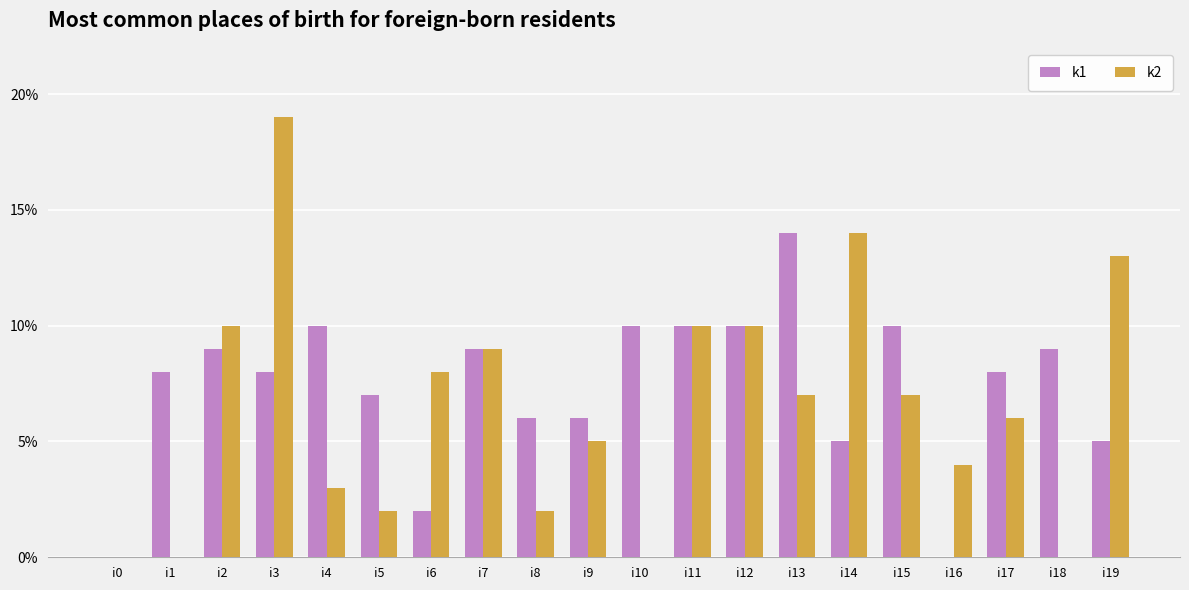

What are all the series names shown in the legend?

k1, k2